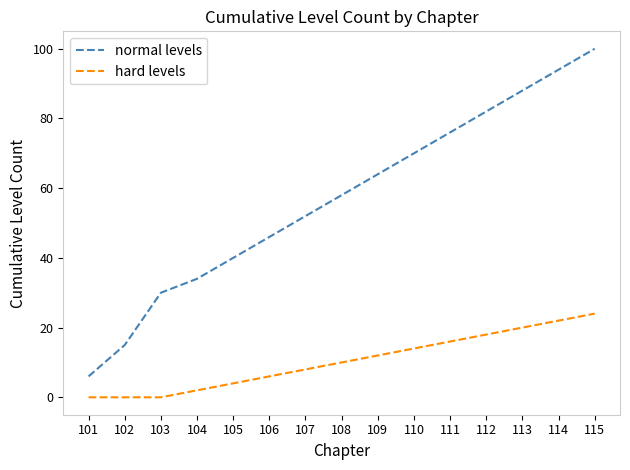

List the series in order of their peak value, lowest first.

hard levels, normal levels